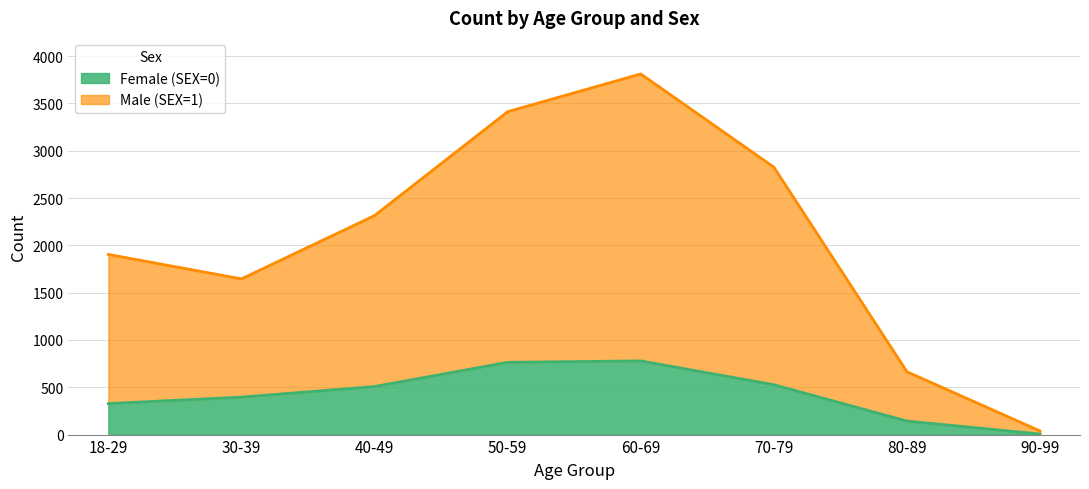

Rank the series by their average value, from lowest to highest.

Female (SEX=0), Male (SEX=1)